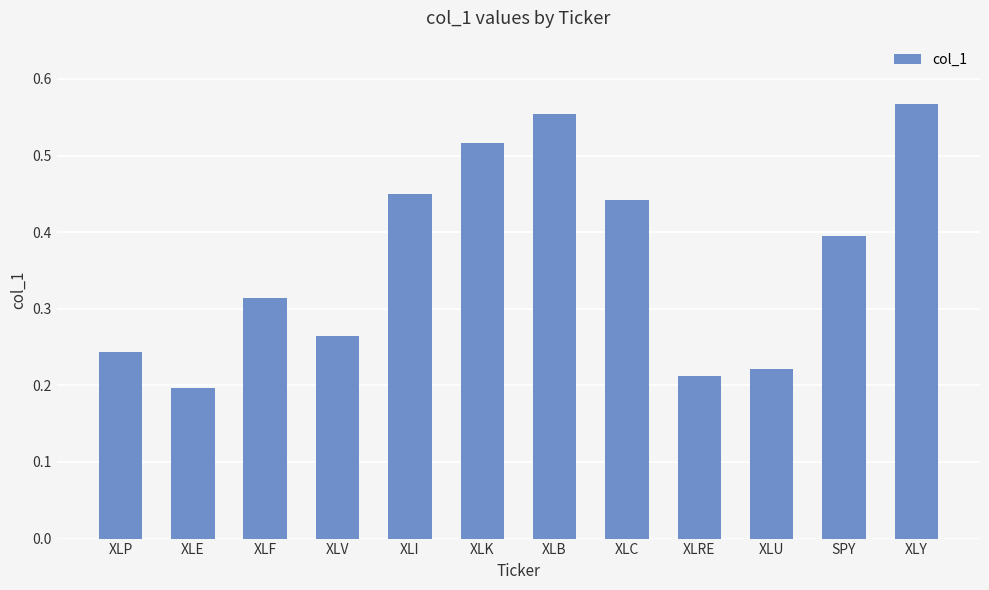

Which label corresponds to the largest value in the chart?

XLY